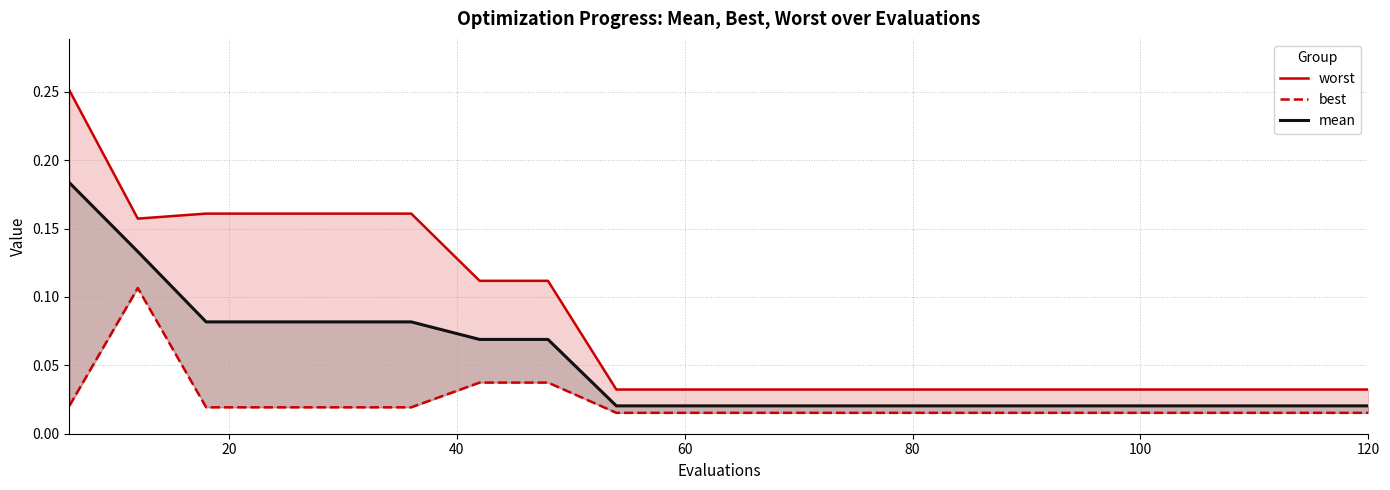

How many data points does each series have?

20